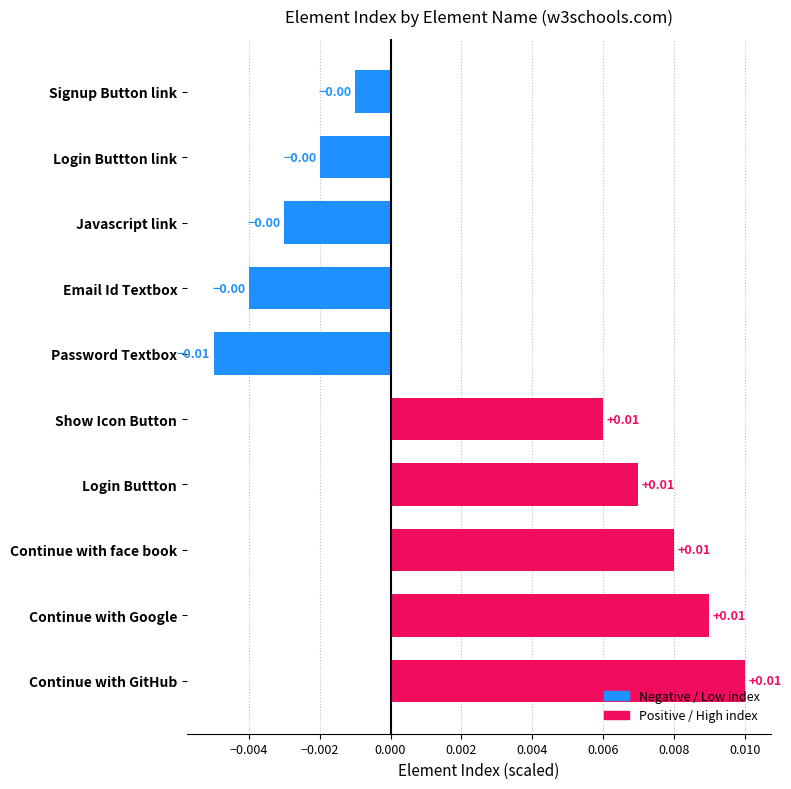

Between Continue with Google and Password Textbox, which is larger?

Continue with Google